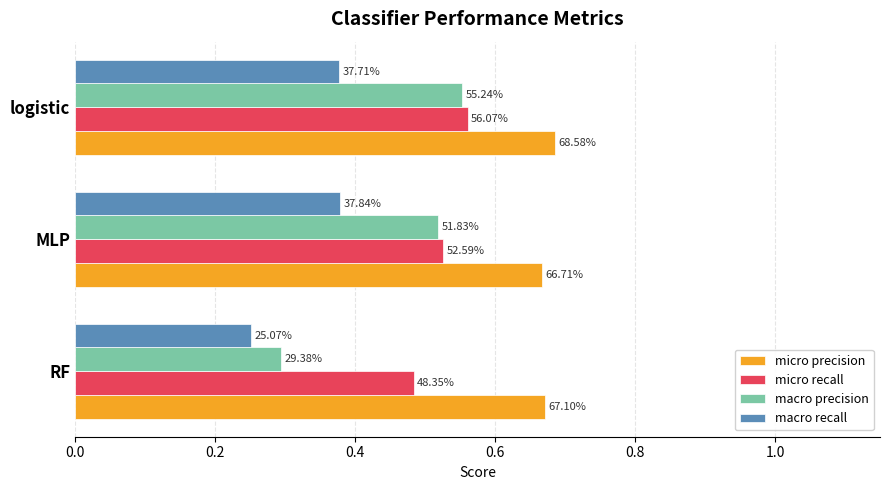

What are all the series names shown in the legend?

micro precision, micro recall, macro precision, macro recall